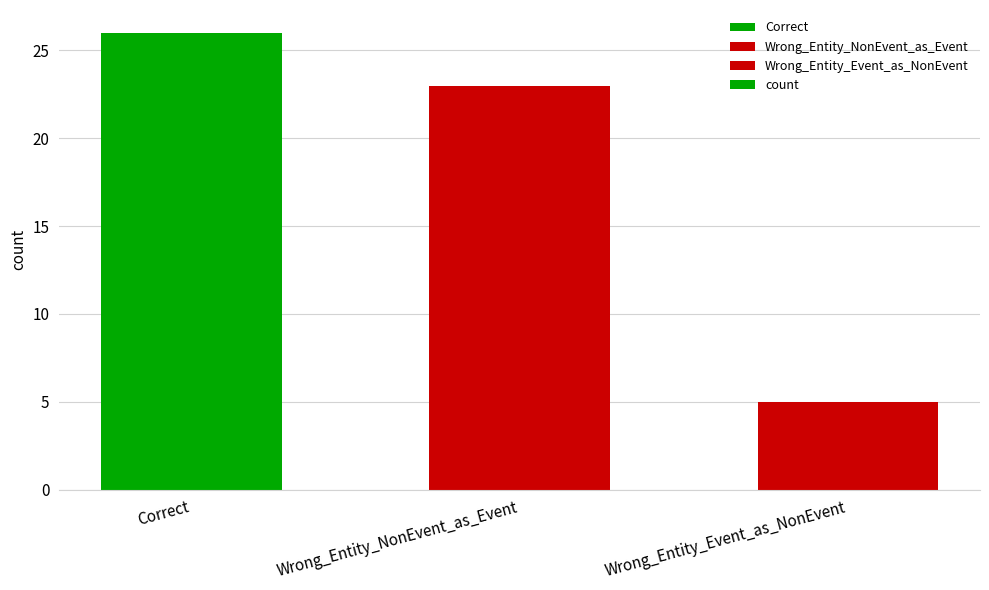

What is the change in value from Correct to Wrong_Entity_NonEvent_as_Event?

-3